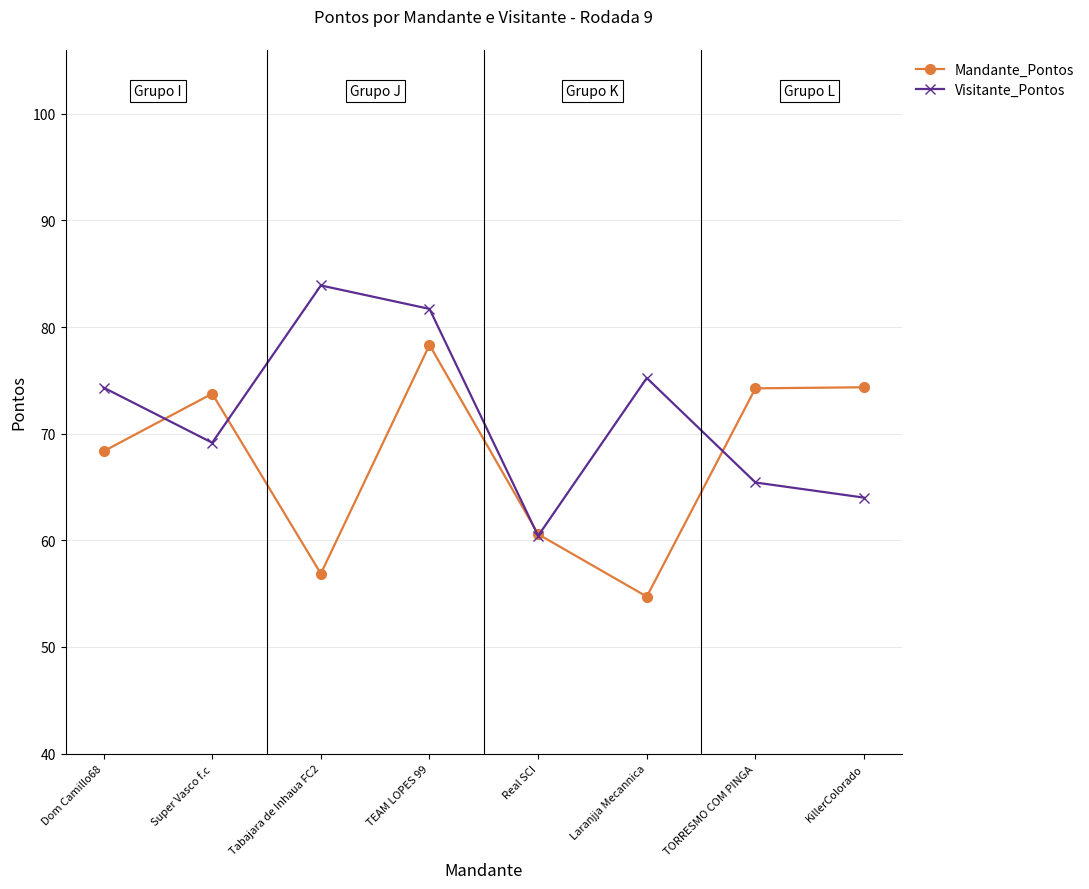

Which series has the widest spread of values?

Mandante_Pontos